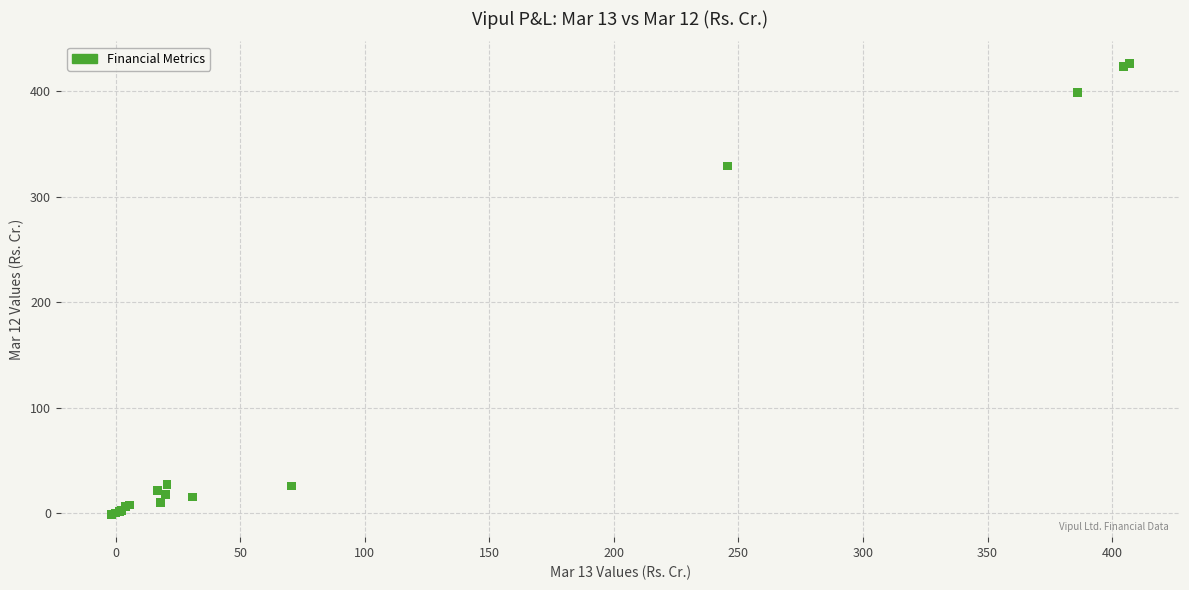

What Y value in the scatter plot is closest to 212?

329.0